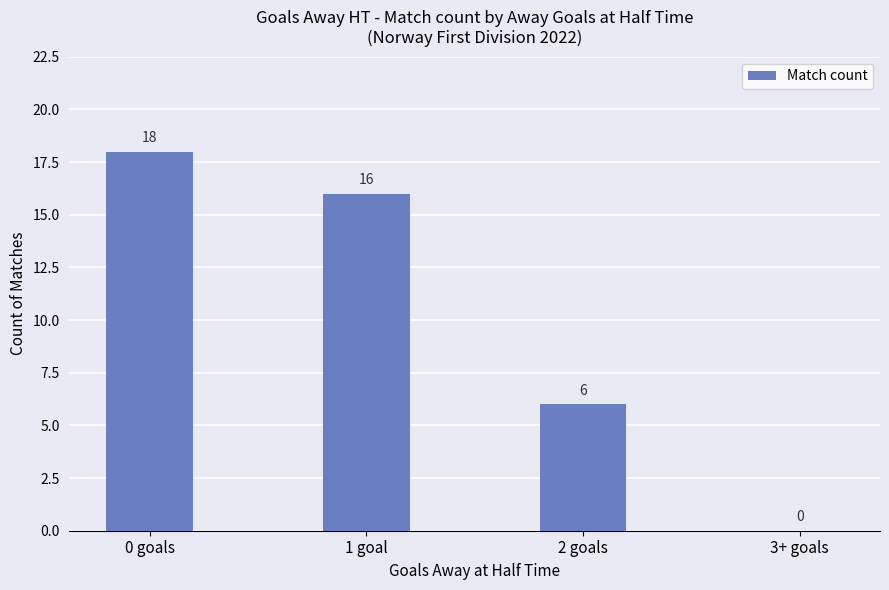

Reading left to right, transcribe all the data shown in this chart.

18	16	6	0